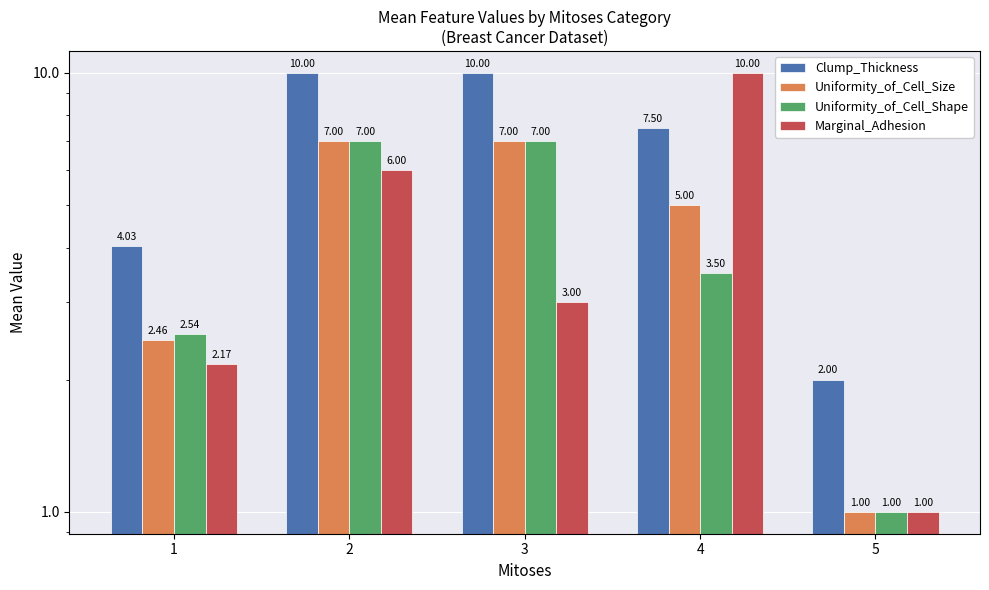

Rank the categories by Uniformity_of_Cell_Size value from highest to lowest.

2, 3, 4, 1, 5